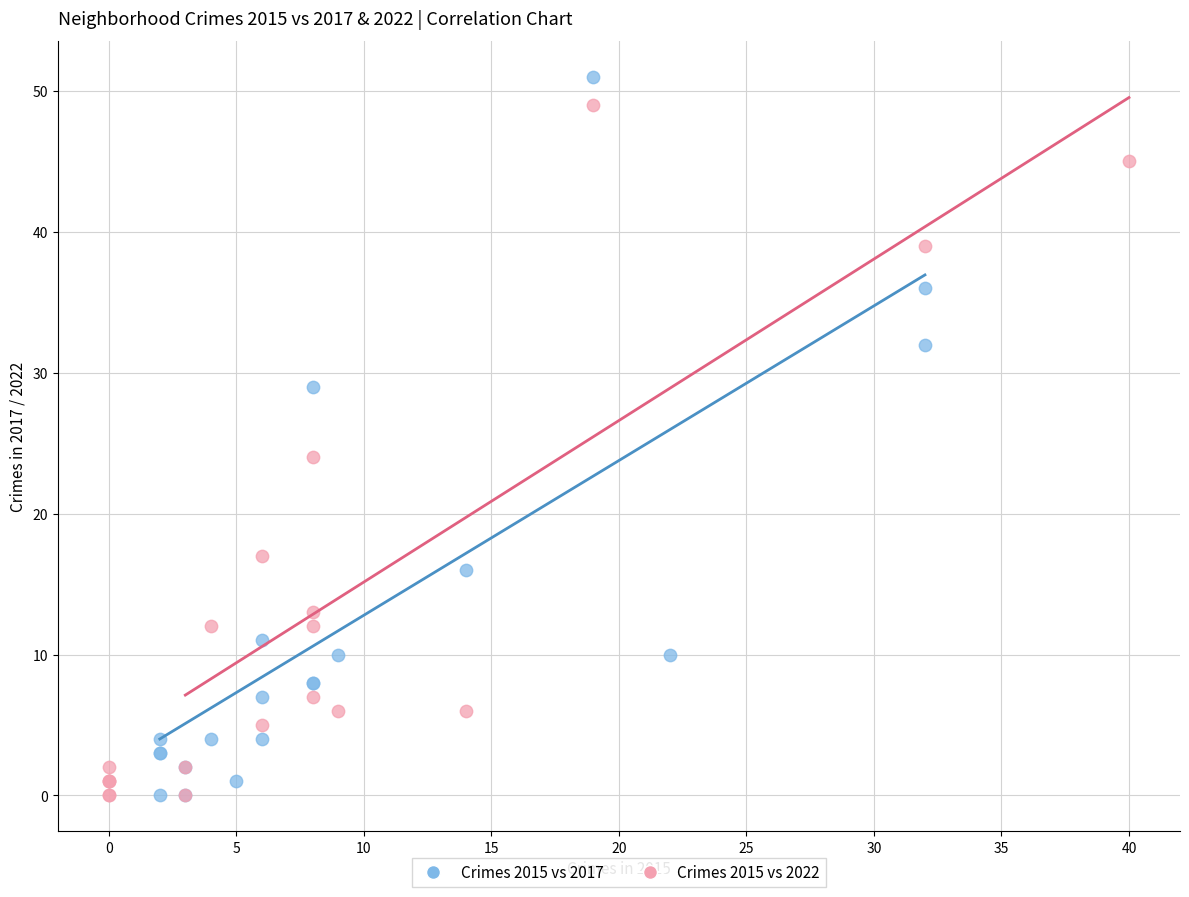

What are all the series names shown in the legend?

Crimes 2015 vs 2017, Crimes 2015 vs 2022